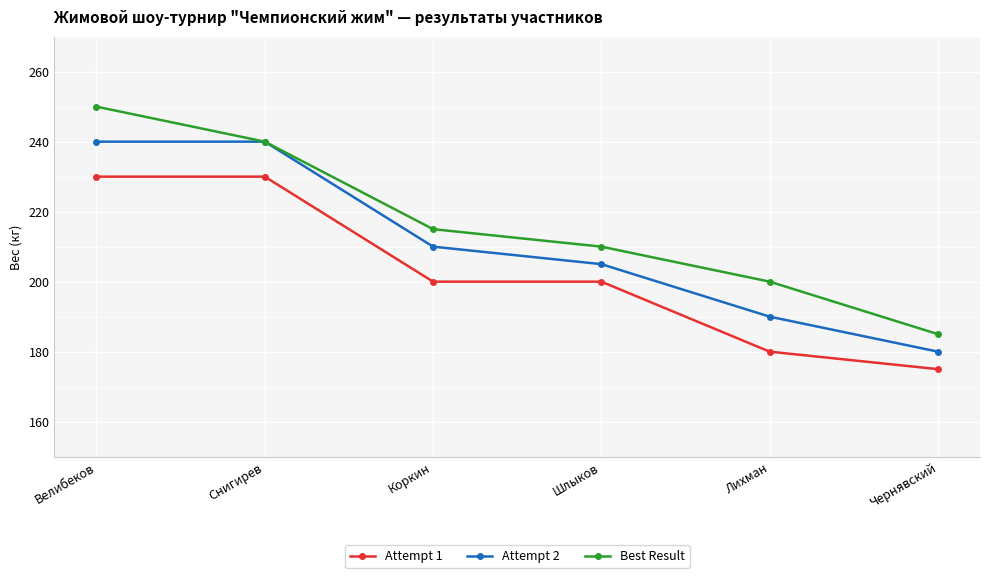

Is the value of Attempt 1 at Лихман greater than the value of Attempt 2 at Коркин?

No